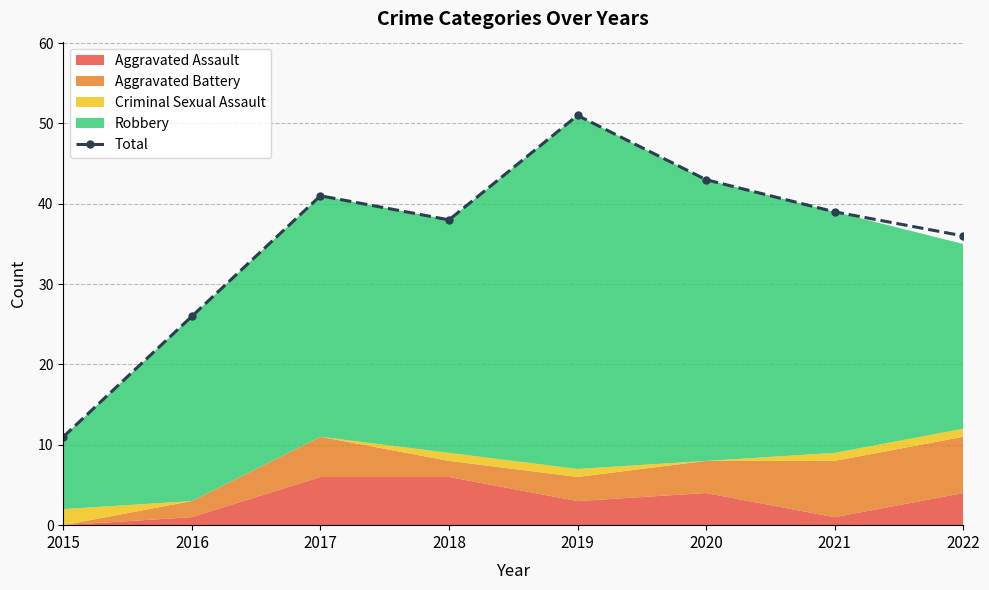

Rank the categories by value from lowest to highest.

2015, 2016, 2022, 2018, 2021, 2017, 2020, 2019